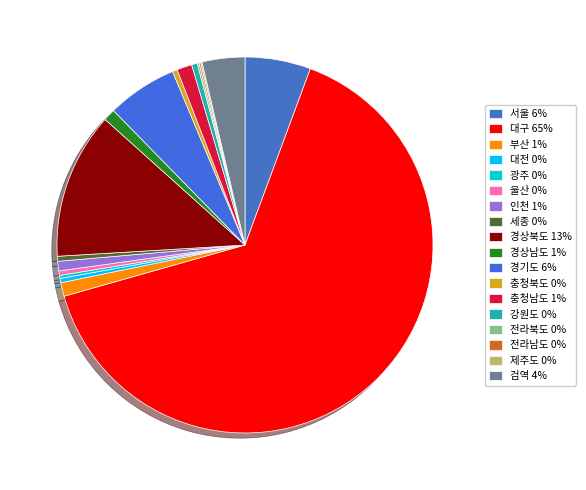

To the nearest percent, what is the difference between the 전라북도 and 경상남도 slice percentages?

1%